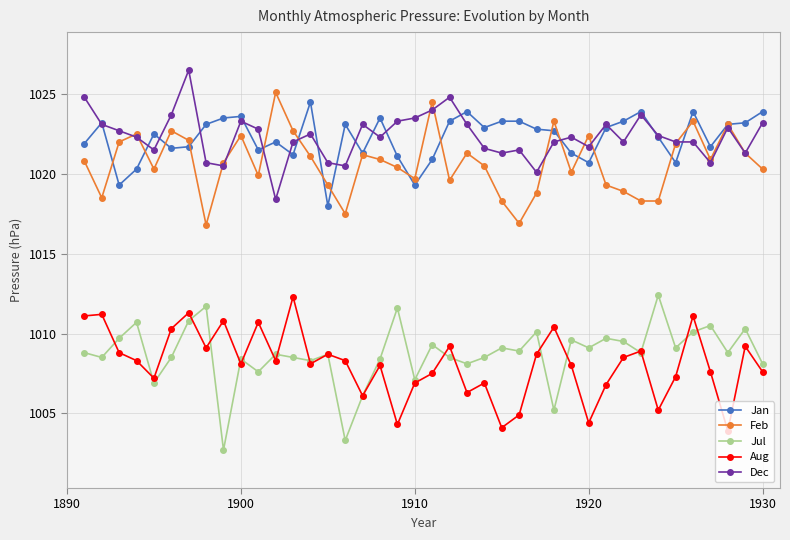

What is the value of the Aug point at the 10th from the left?

1008.1